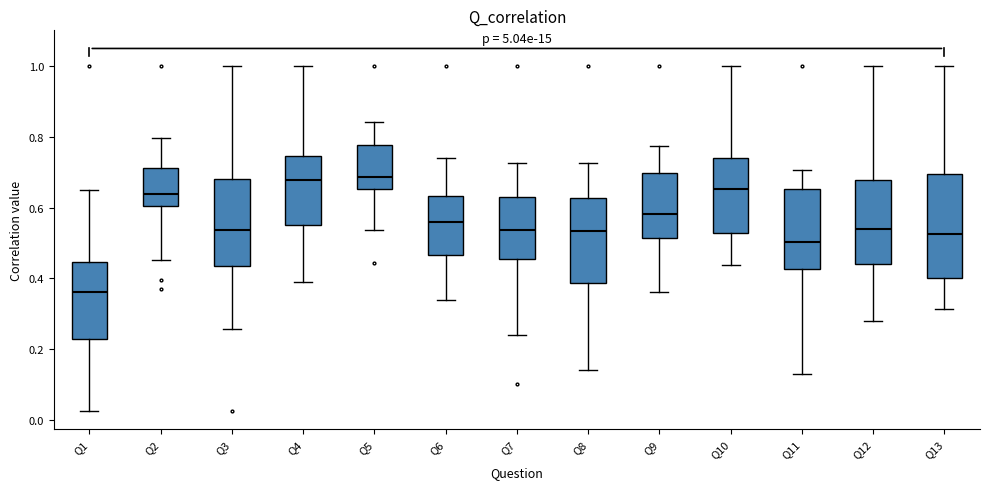

Which box has the lowest median line?

Q1